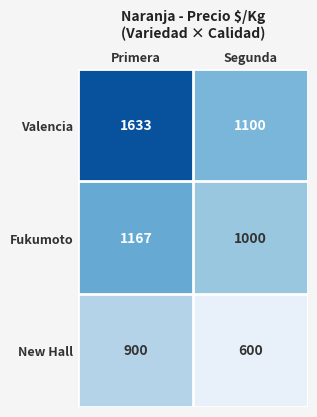

Which series has the largest total across all categories?

Valencia